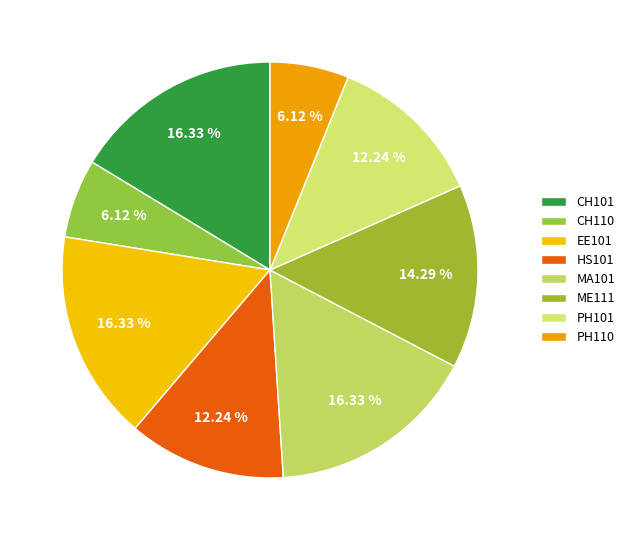

To the nearest percent, what is the difference between the largest and smallest slice percentages?

10%